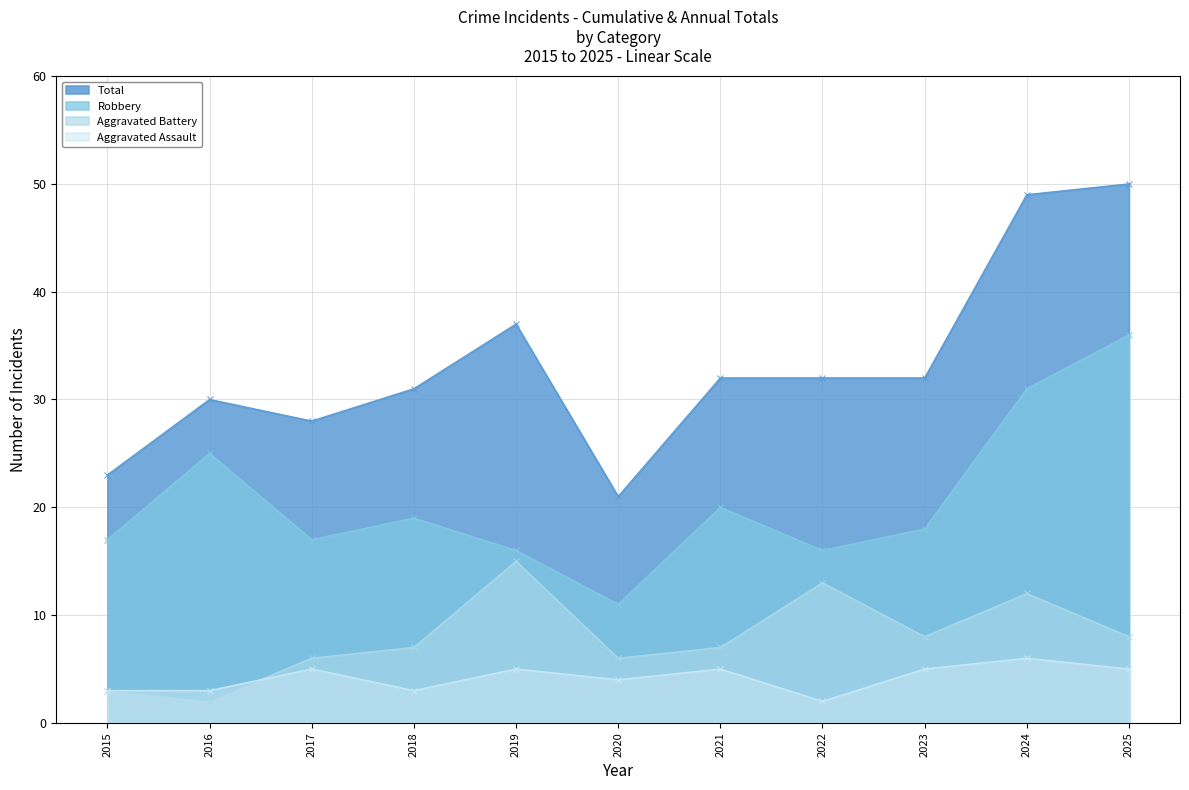

Which series has the largest total across all categories?

Total